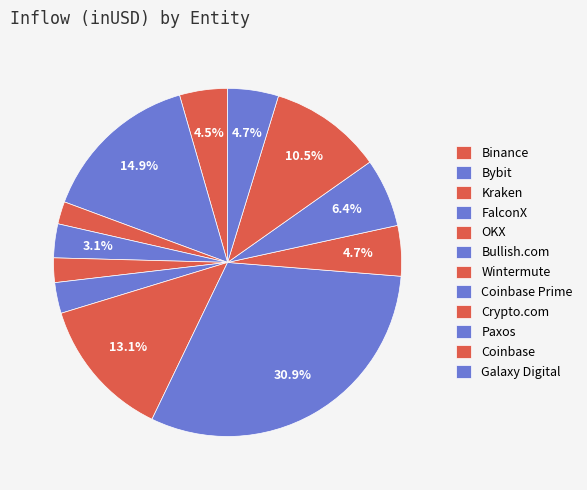

Count the number of slices in the pie.

12